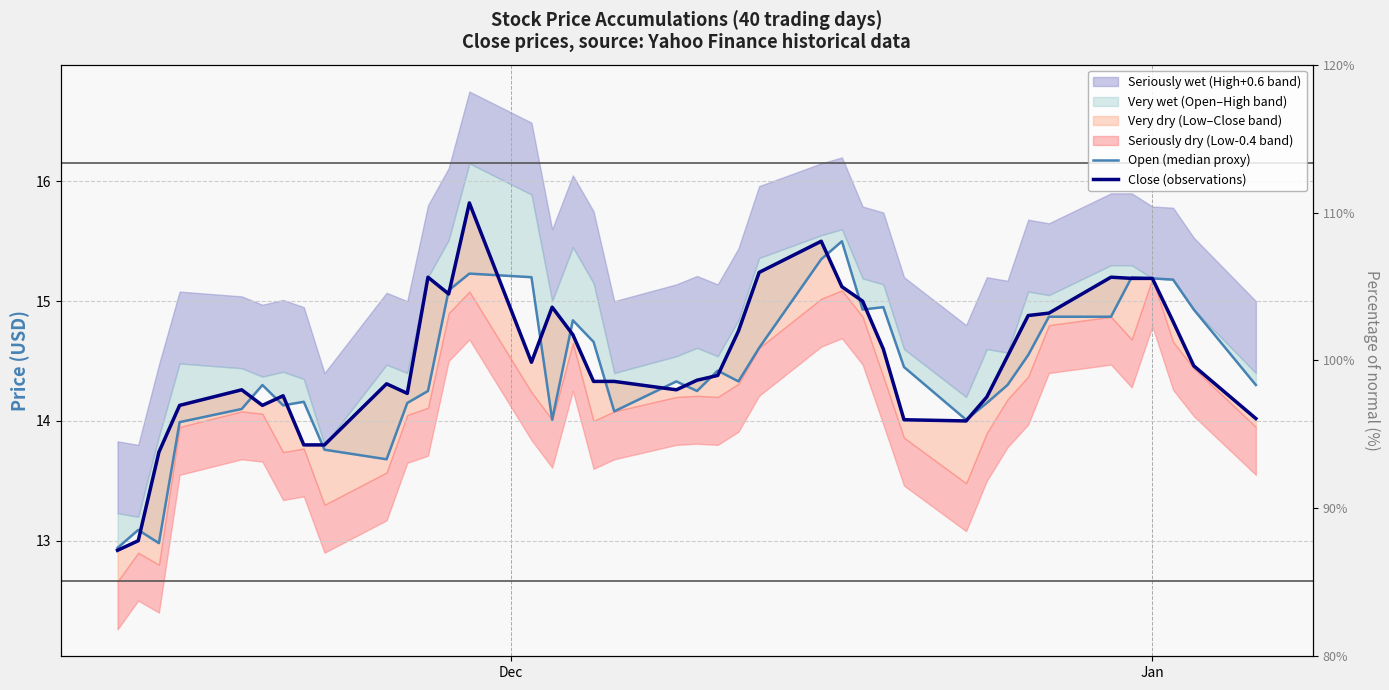

What is the maximum value shown in the chart?

15.8